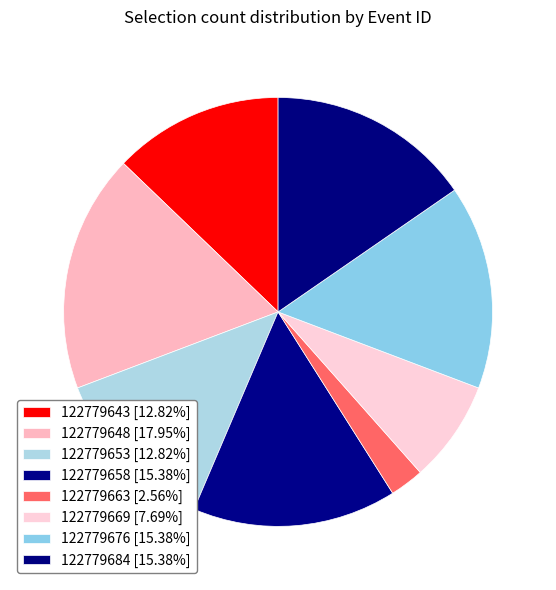

How many slices are in this pie chart?

8